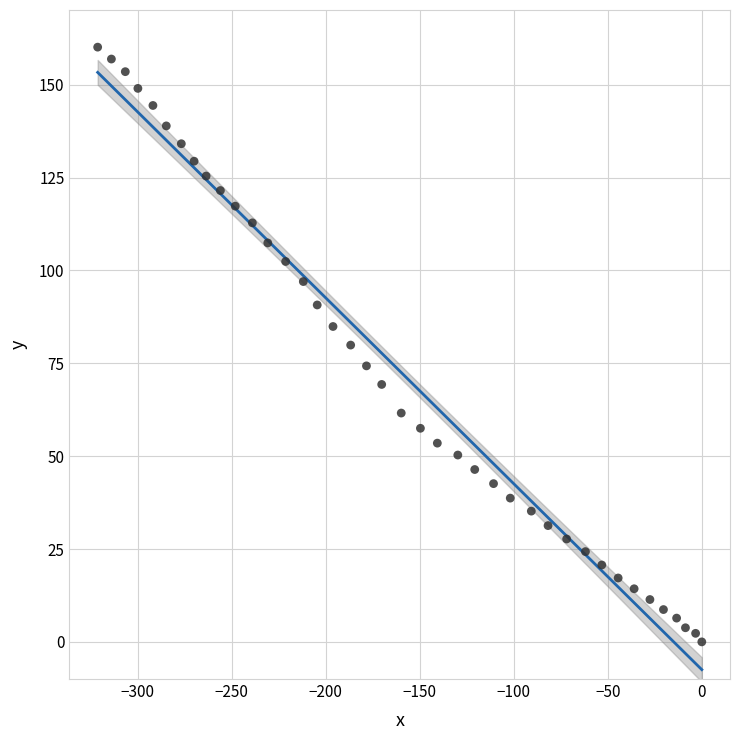

What is the range of Y values (max minus min)?

160.1